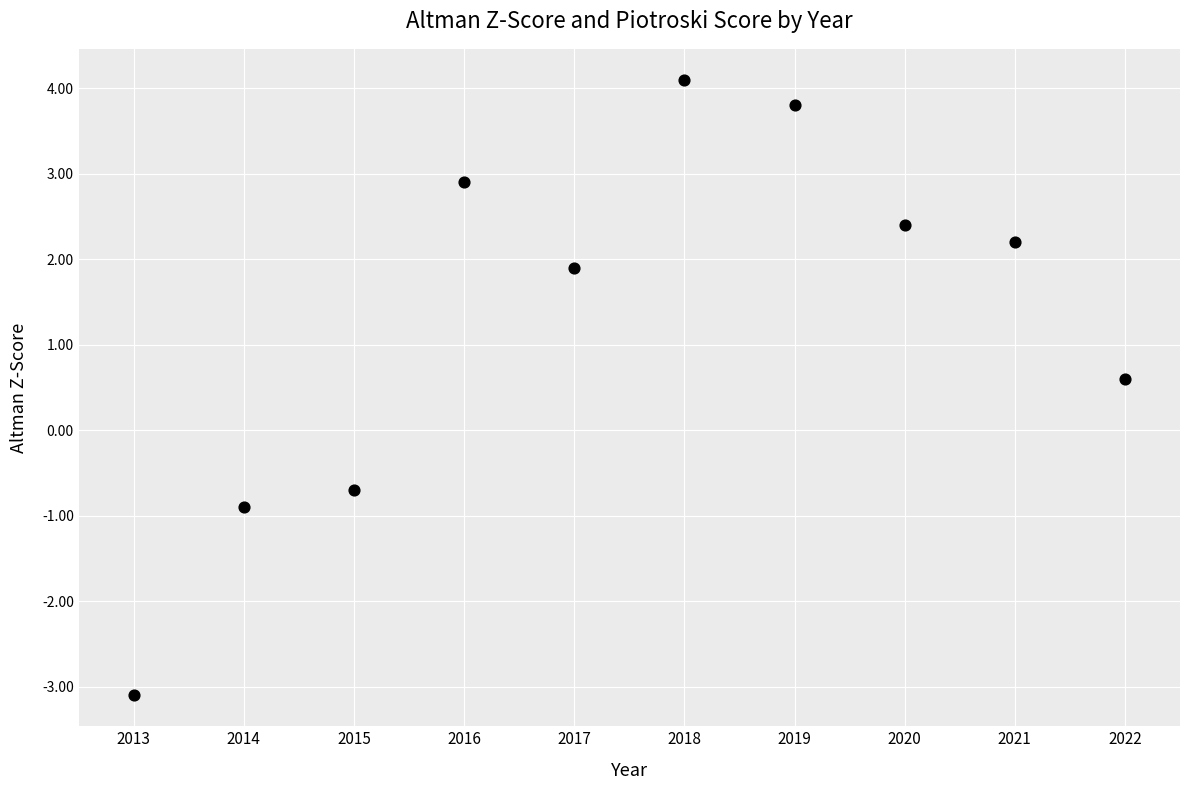

What Y value in the scatter plot is closest to 0?

0.6